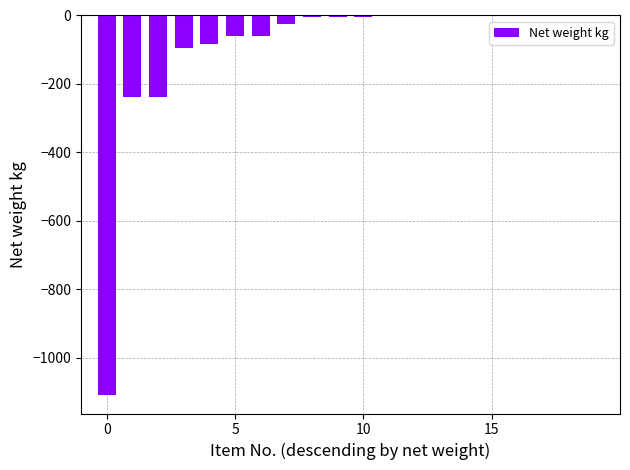

Where does the data first go above -3?

11